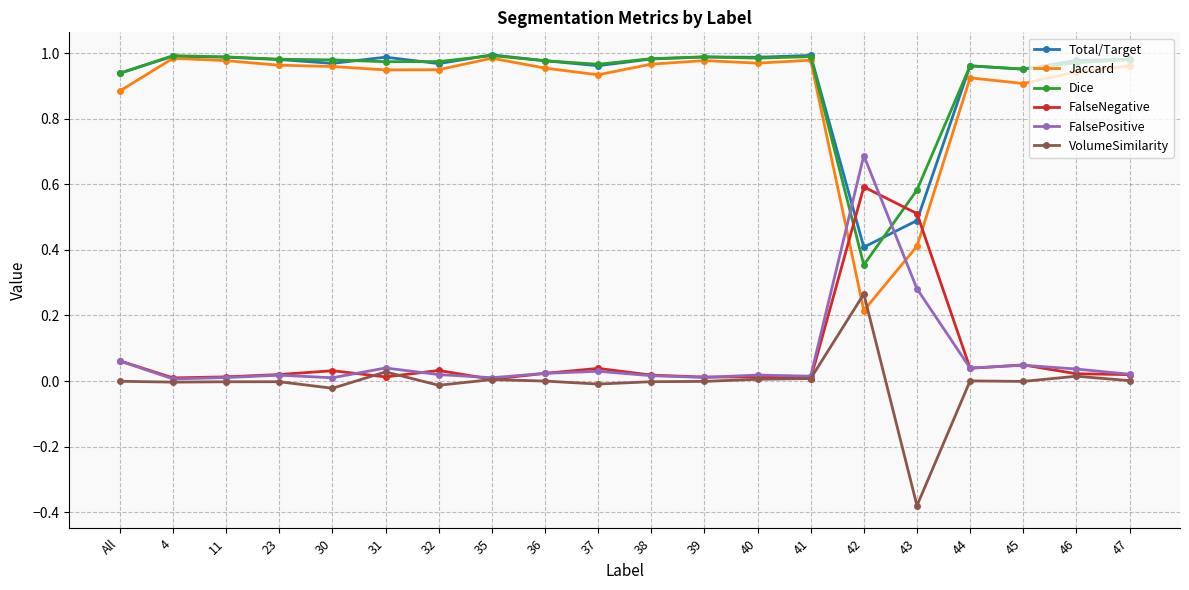

After their last crossing, which series has the higher values: Total/Target or FalseNegative?

Total/Target